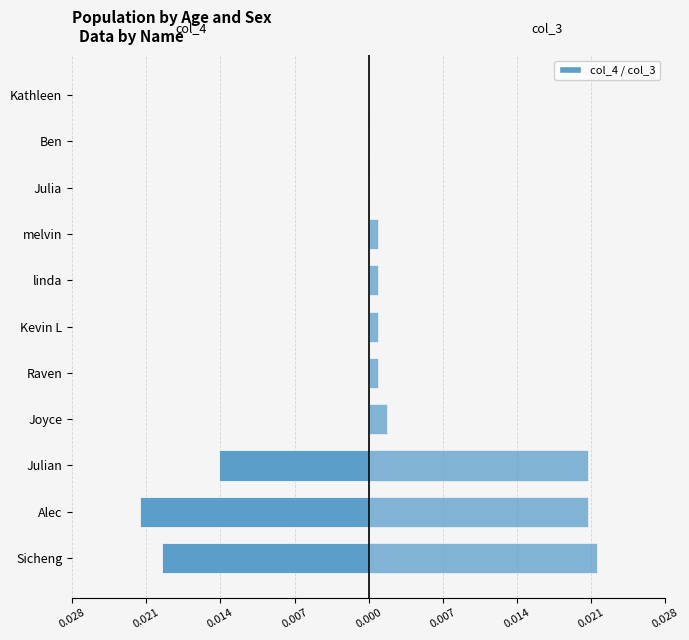

What are all the series names shown in the legend?

col_4, col_3